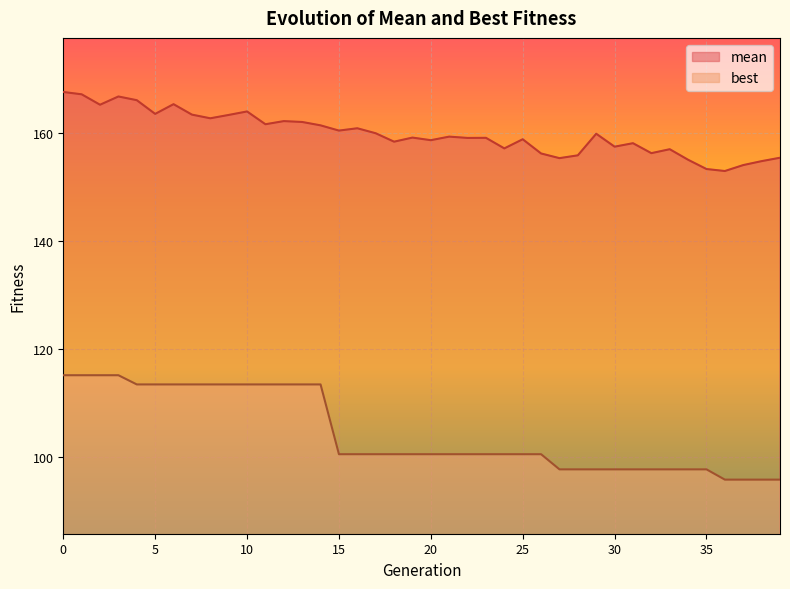

What is the spread (max minus min) of values at 17?

59.3